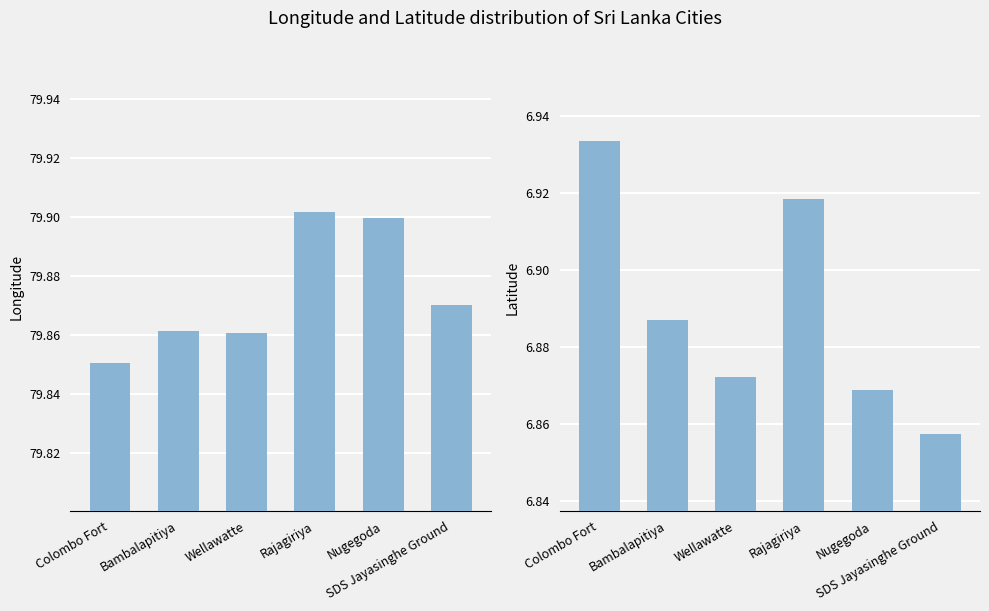

How many groups of bars are there?

6